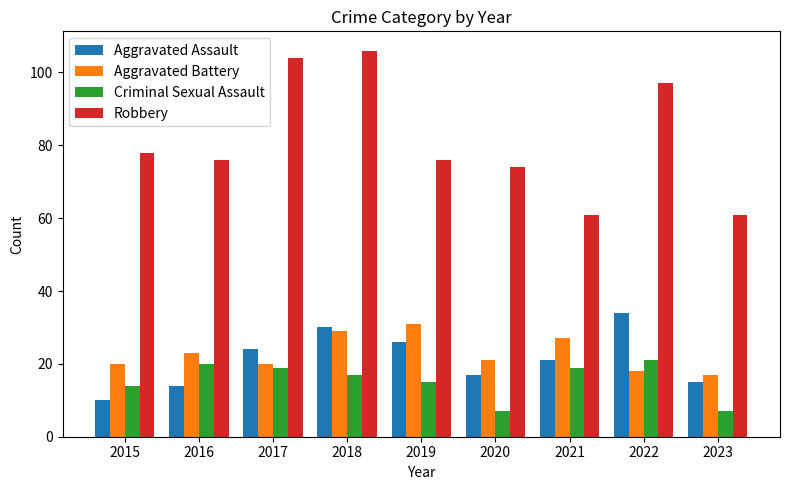

Is it true that Criminal Sexual Assault equals 17 at 2018?

True